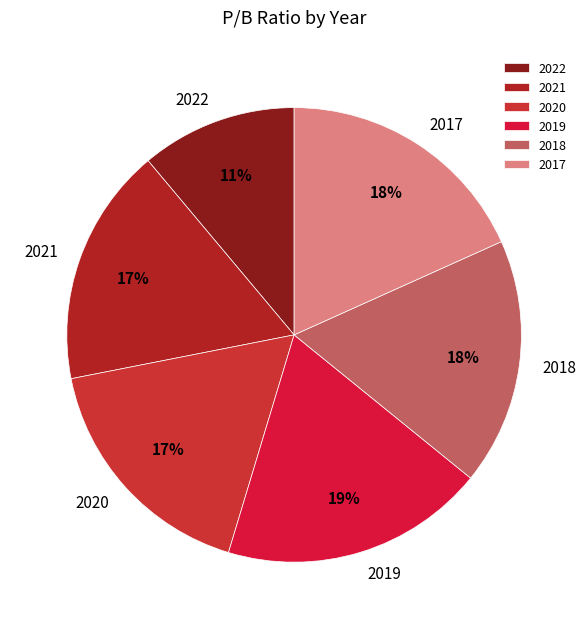

How many slices are in this pie chart?

6